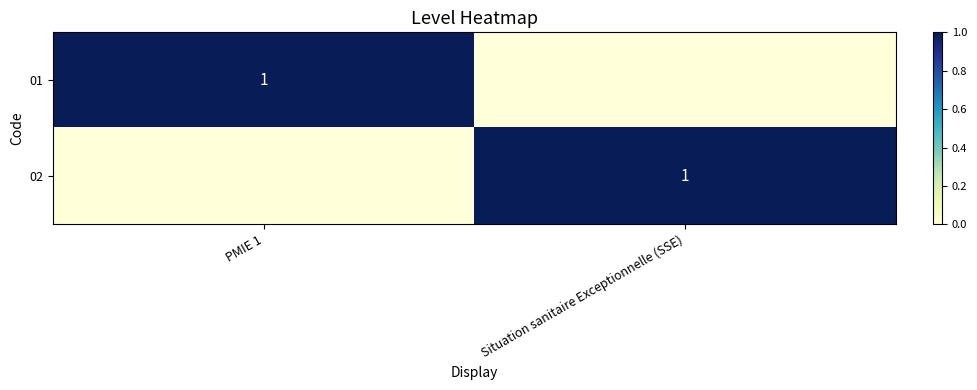

Rank the series by their maximum value, from lowest to highest.

01, 02